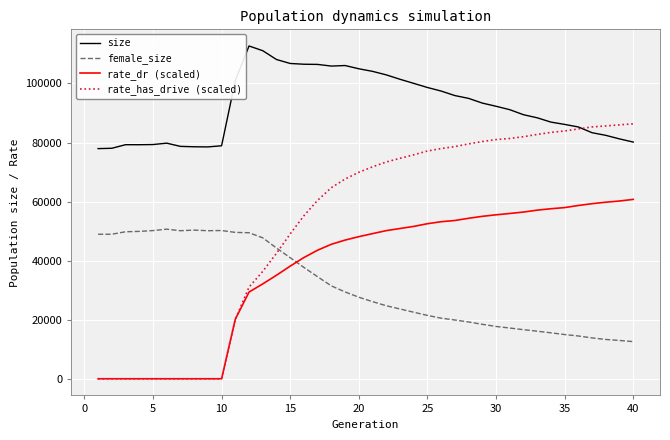

Which series has the largest total across all categories?

size